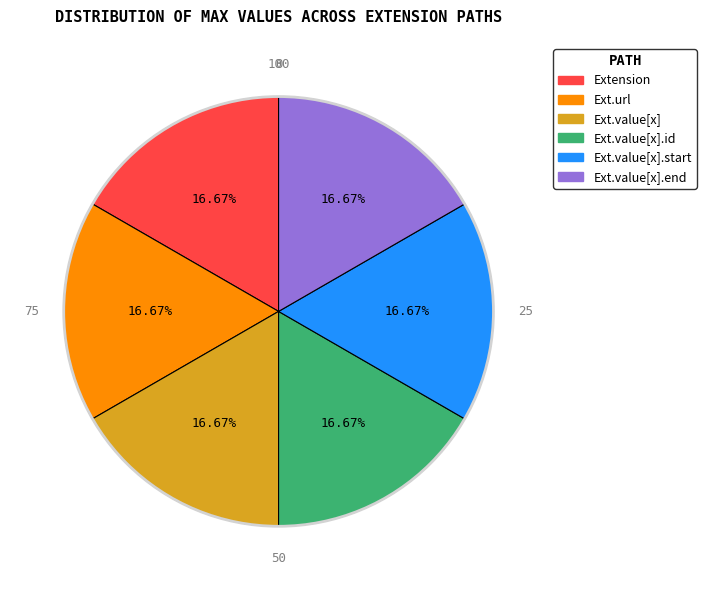

How many slices are in this pie chart?

6